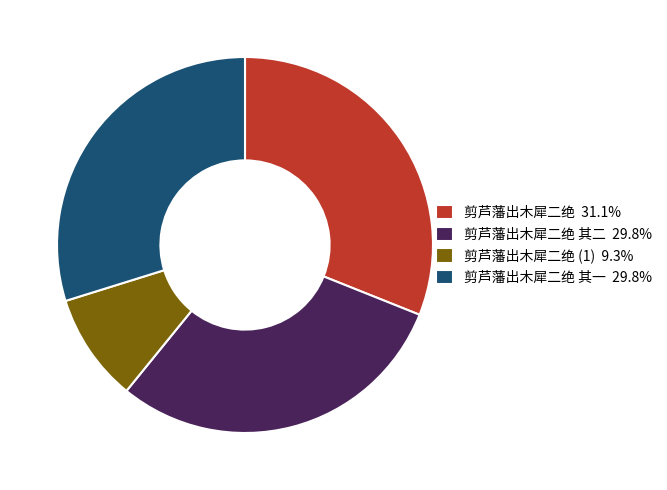

Does 剪芦藩出木犀二绝 其二 29.8% account for over 50% of the chart?

No